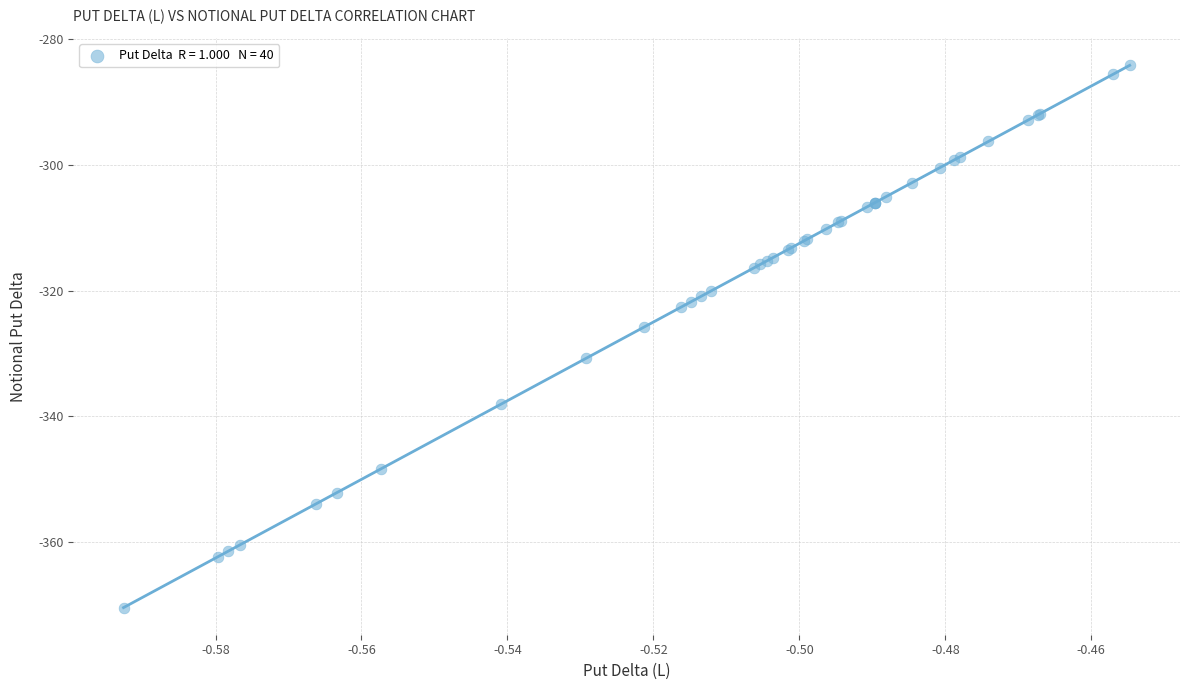

What Y value in the scatter plot is closest to -327?

-325.8